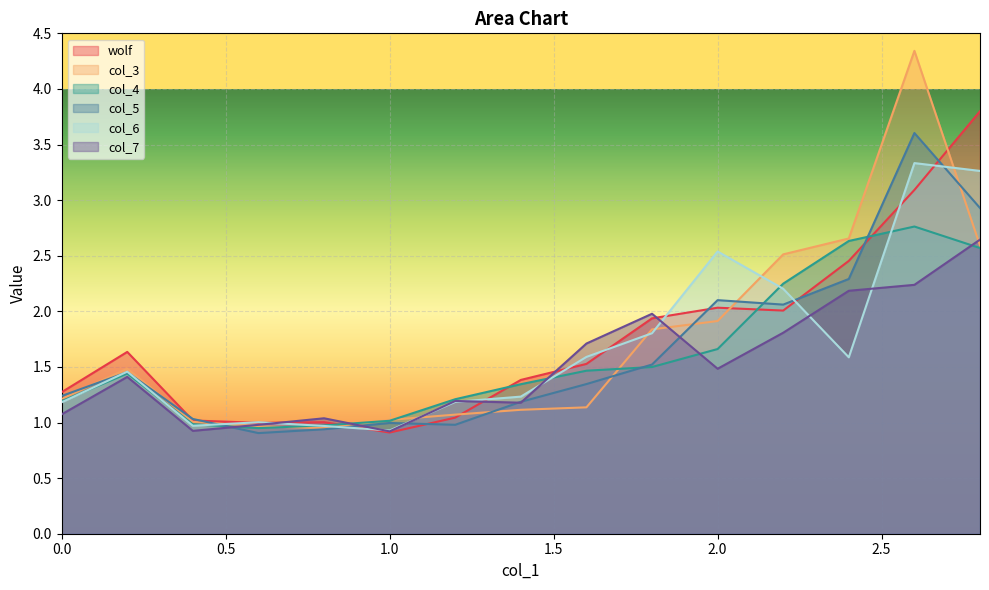

What is the label of the 10th point from the right?

1.0